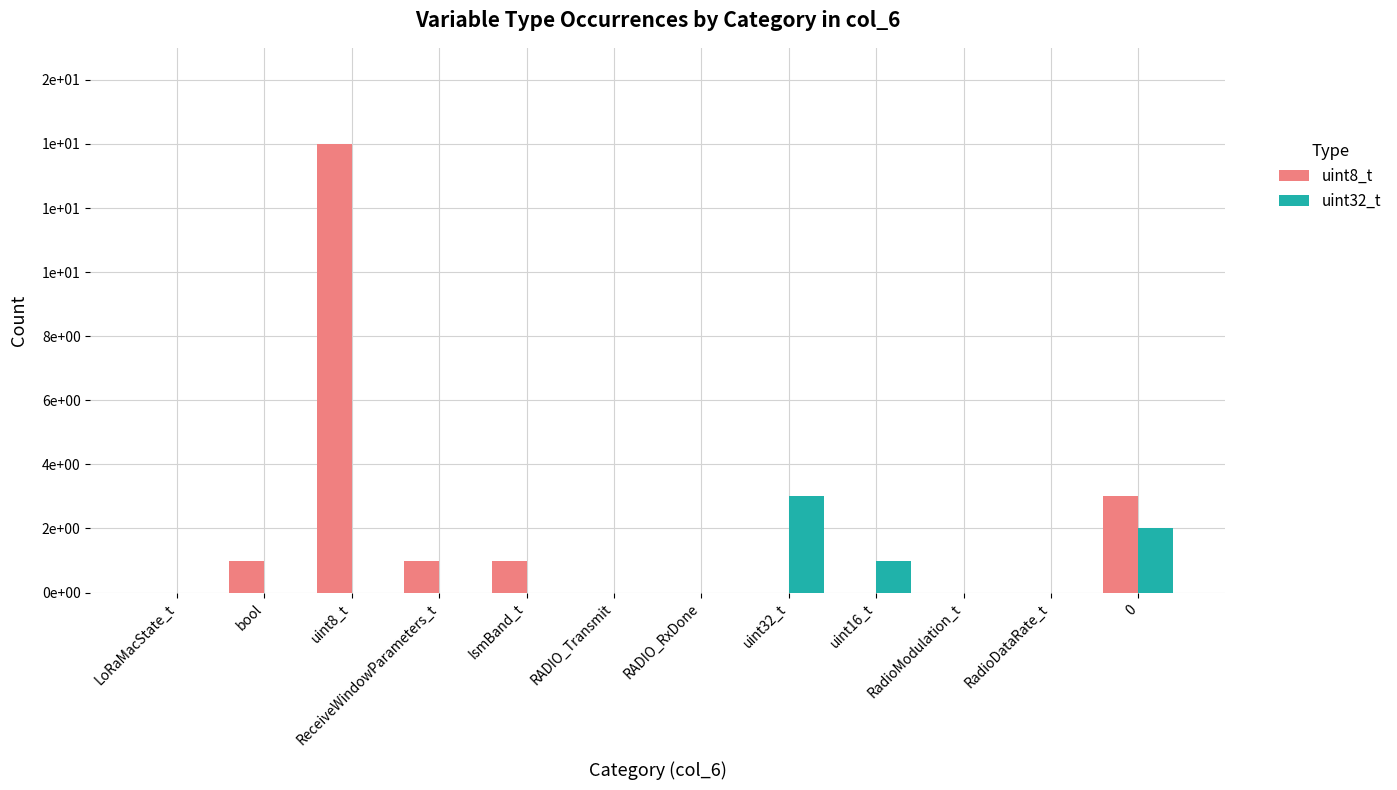

What are all the series names shown in the legend?

uint8_t, uint32_t